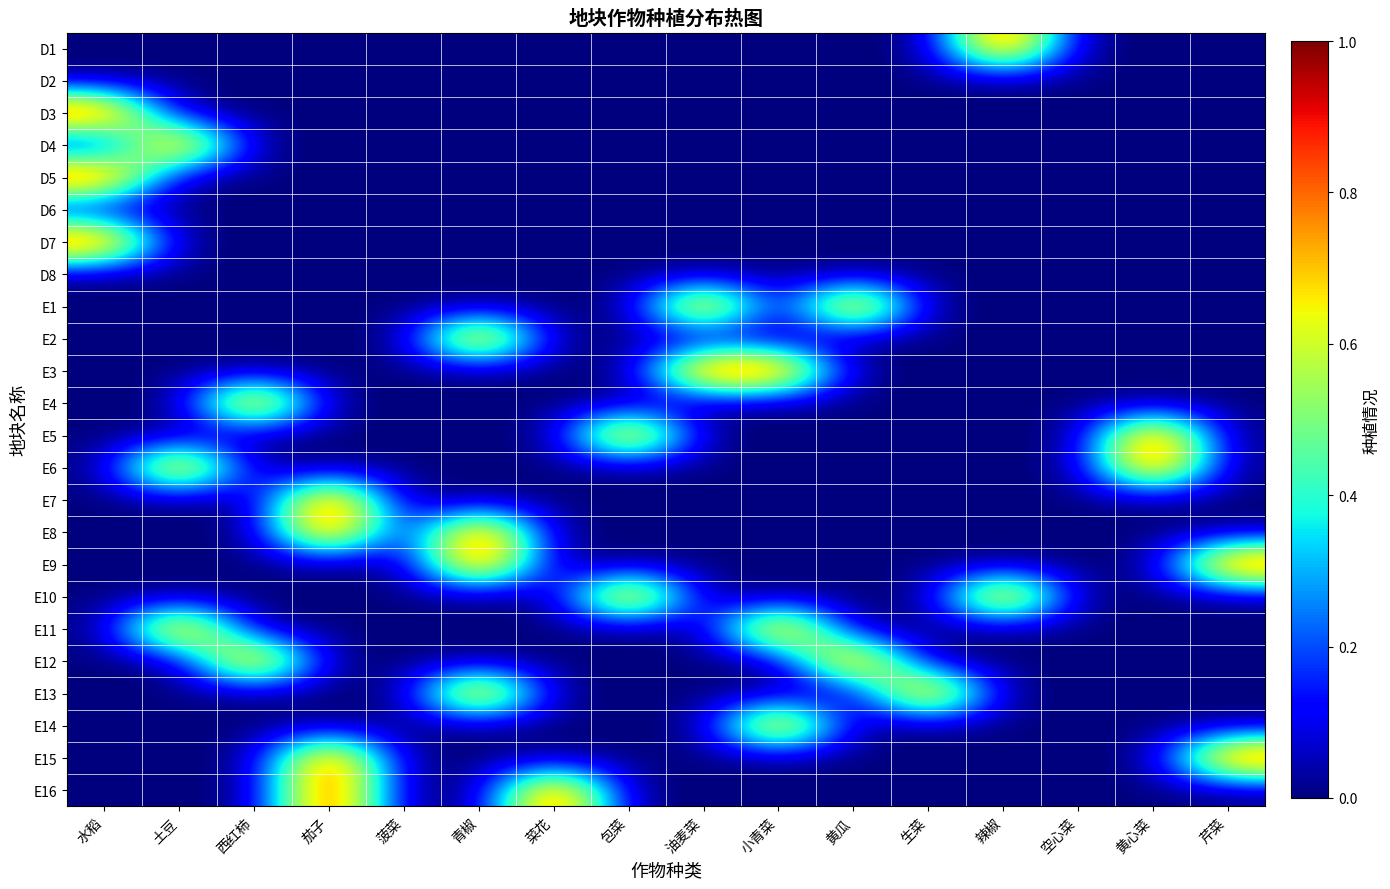

Between 茄子 and 青椒, which is larger?

茄子